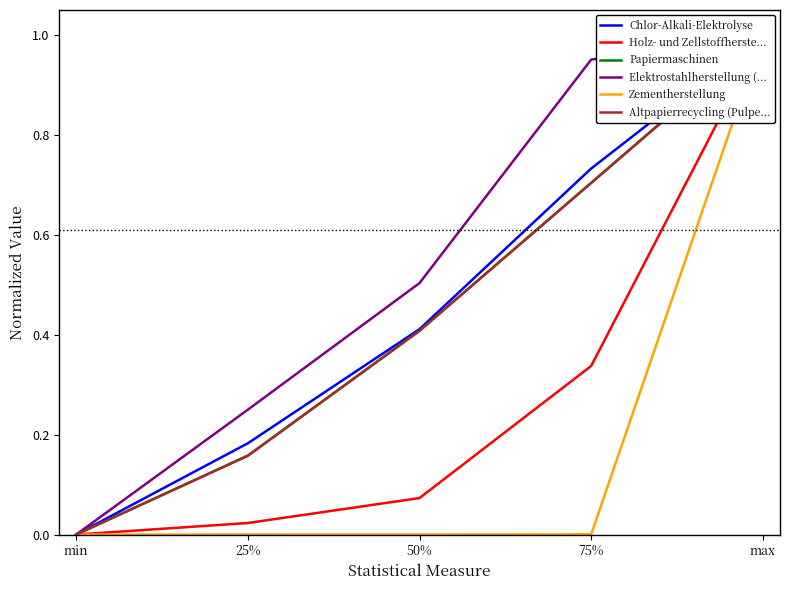

Rank the categories by Altpapierrecycling (Pulpe... value from highest to lowest.

max, 75%, 50%, 25%, min